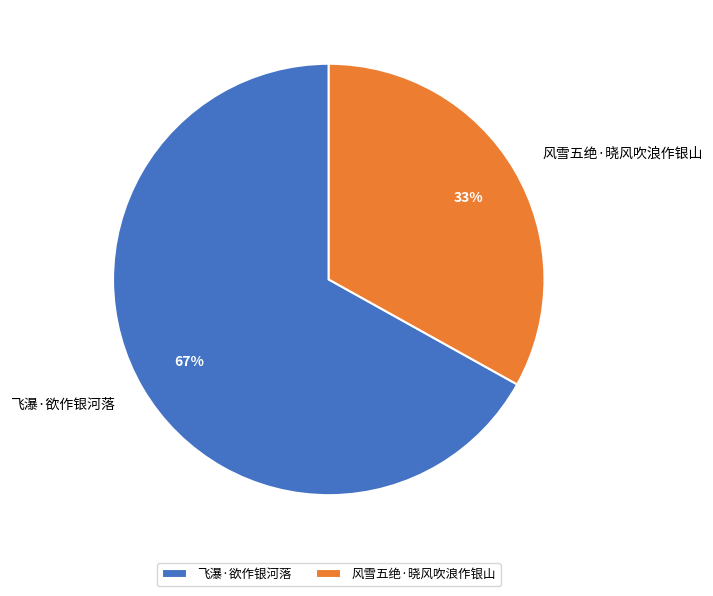

Do 飞瀑·欲作银河落 and 风雪五绝·晓风吹浪作银山 together represent more than half of the pie?

Yes